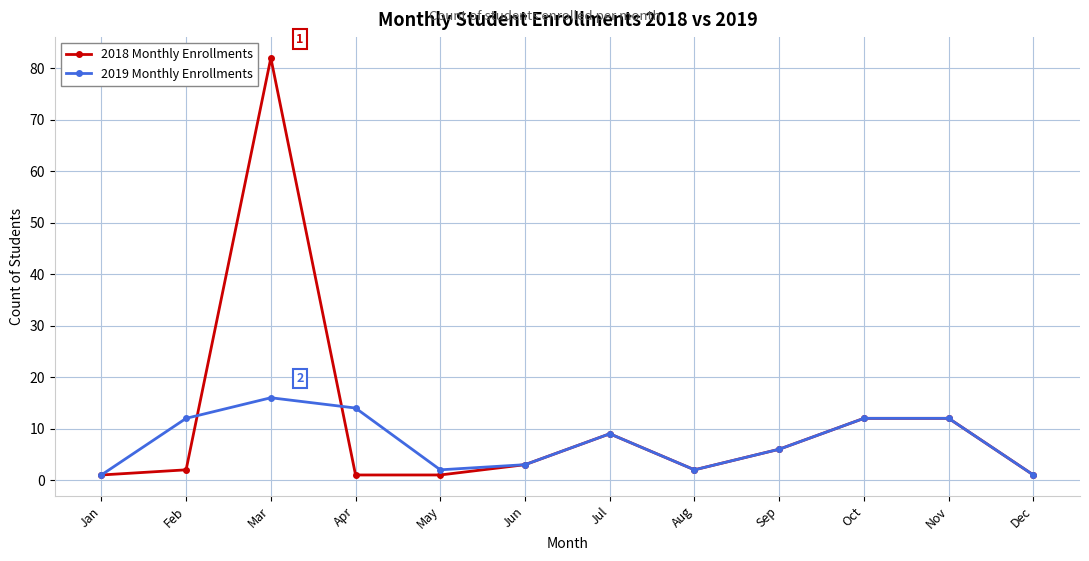

What is the total value across all series at Nov?

24